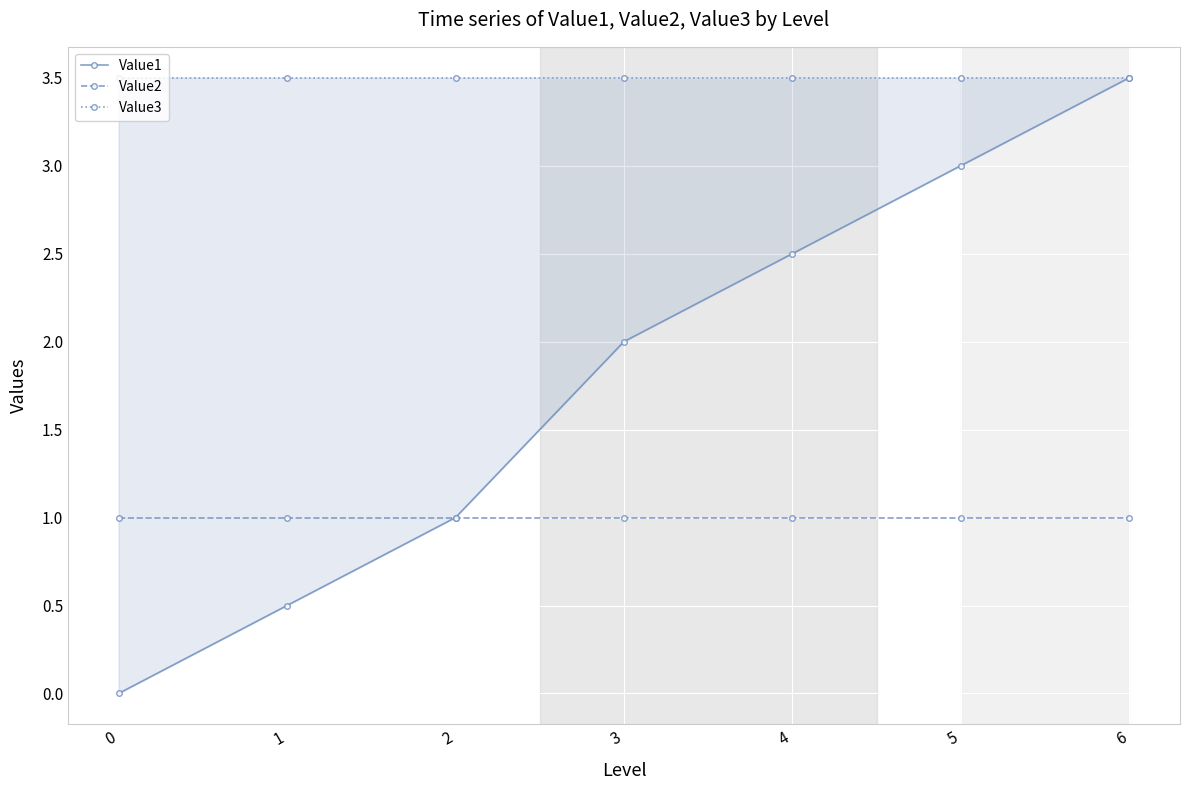

Is it true that Value3 equals 1.9 at 5?

False